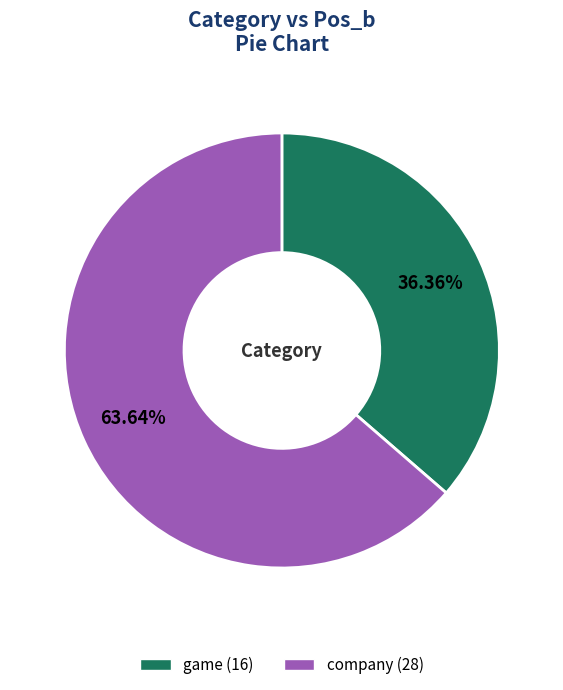

What percentage is NOT represented by game?

63.6%